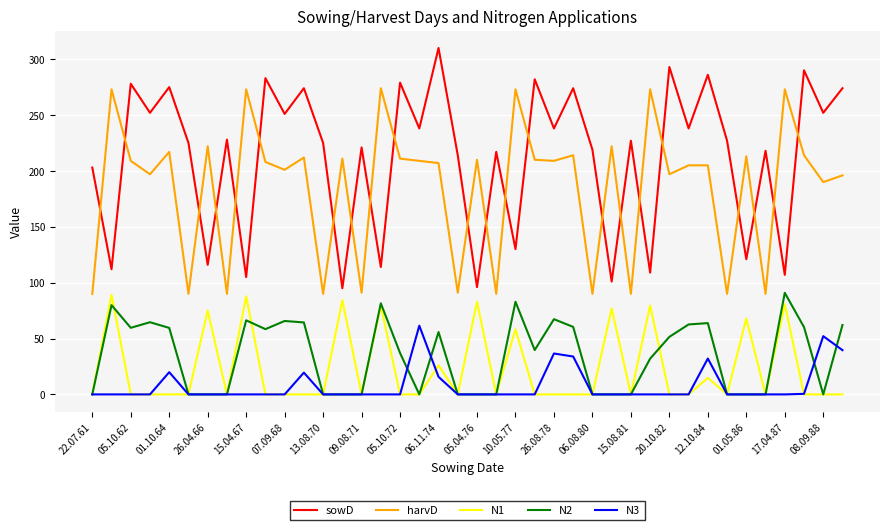

Which series has the largest total across all categories?

sowD